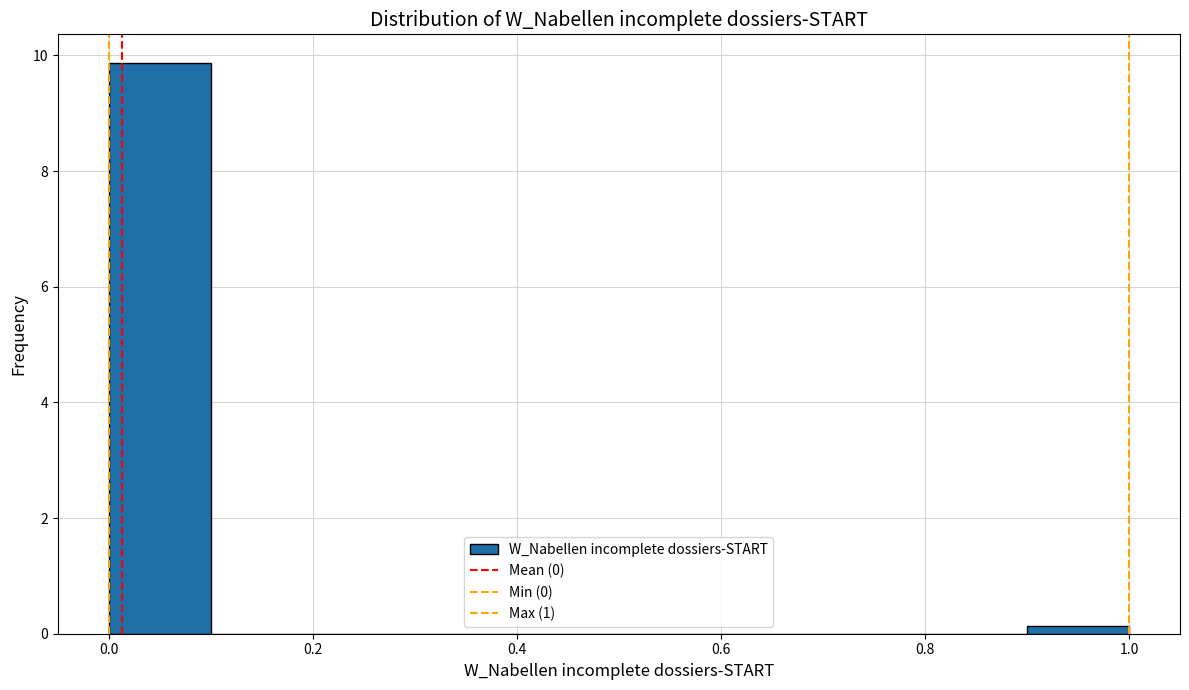

How tall is the bar that spans 0.0 to 0.1 on the x-axis? The values are not printed on the chart, so give them approximately, as read against the axis.

9.8